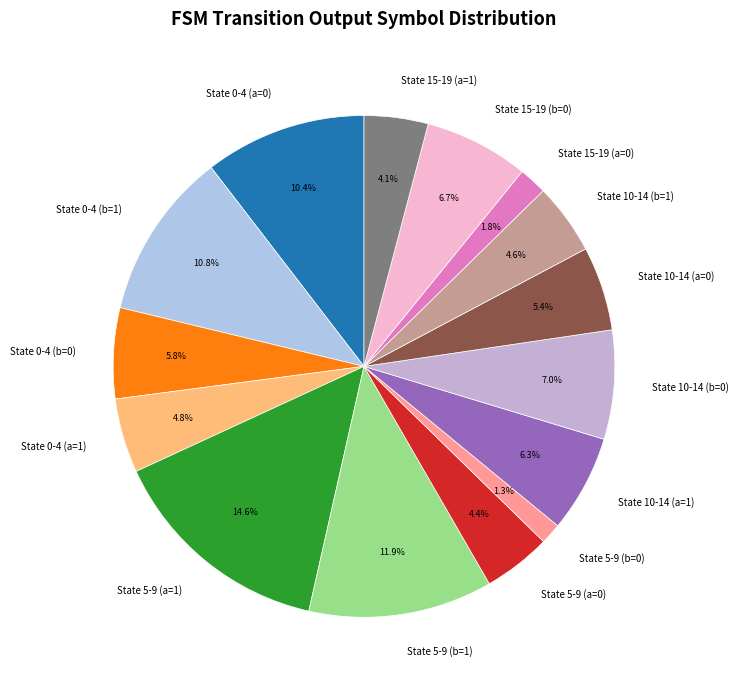

How much of the chart is everything except State 0-4 (a=1)?

95.2%